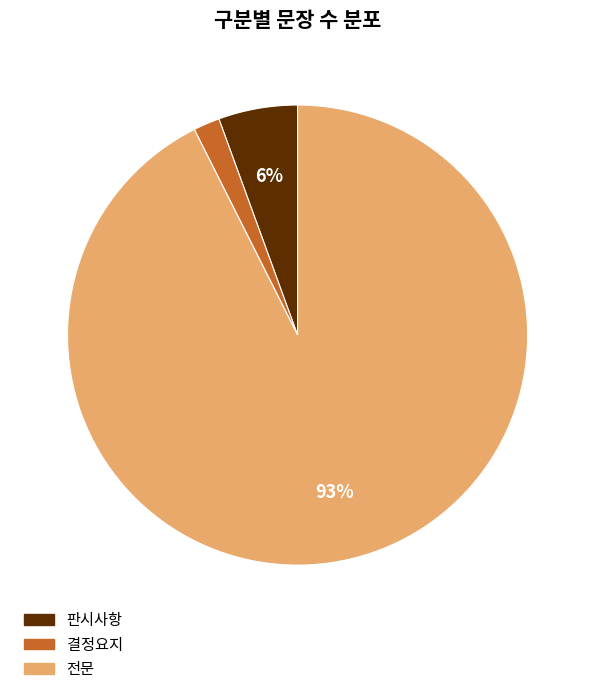

True or false: 전문 accounts for 83% of the total.

False